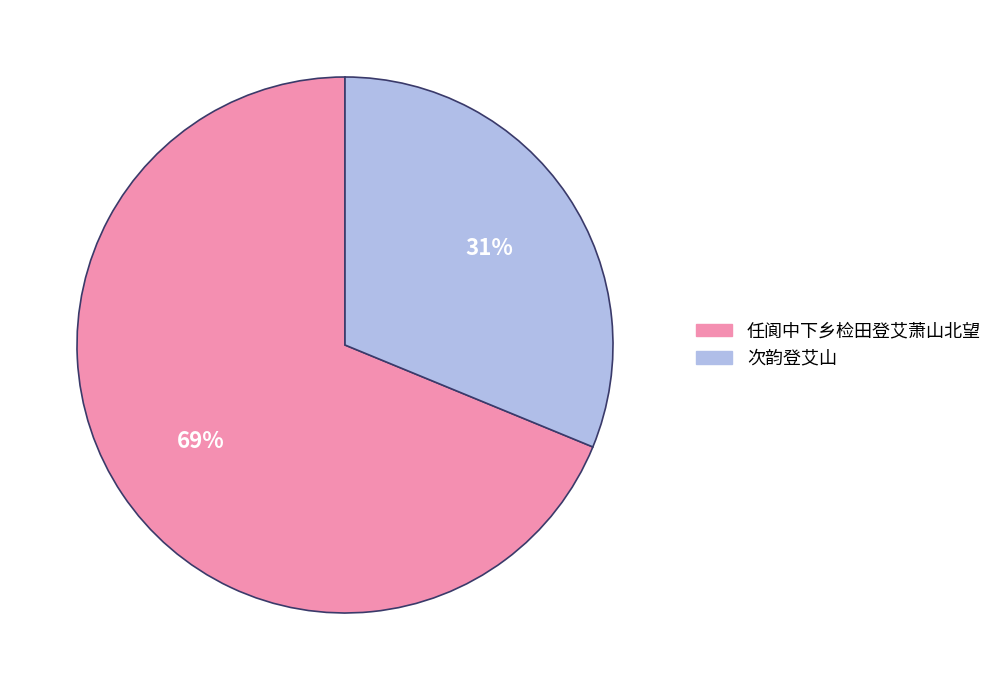

What percentage is the 次韵登艾山 slice, to the nearest percent?

31%